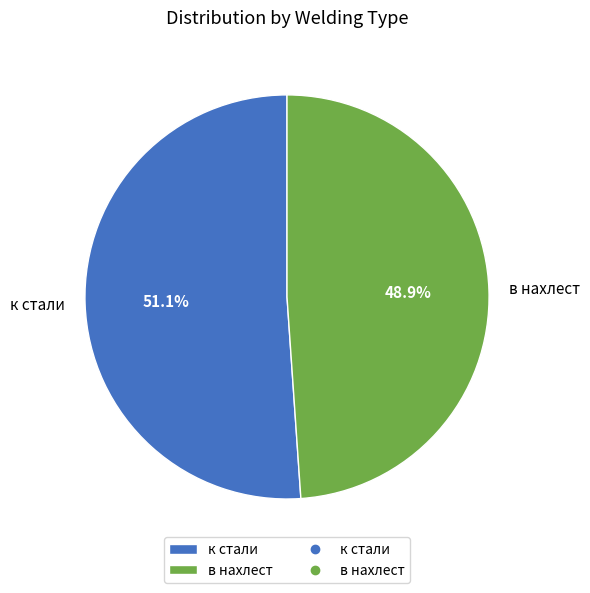

Which category has the smallest portion of the pie?

в нахлест